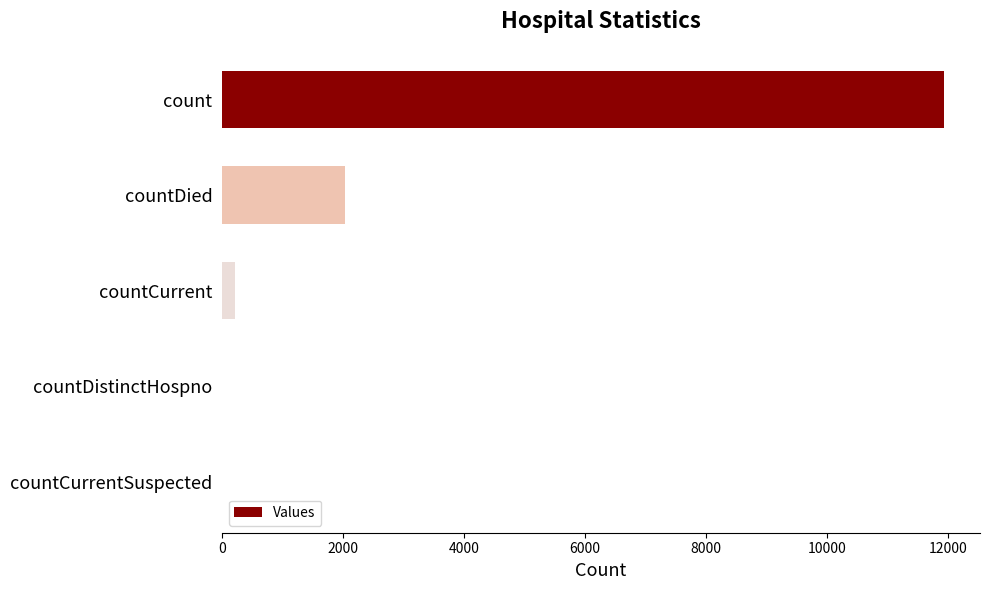

Between countDied and countCurrent, which is larger?

countDied